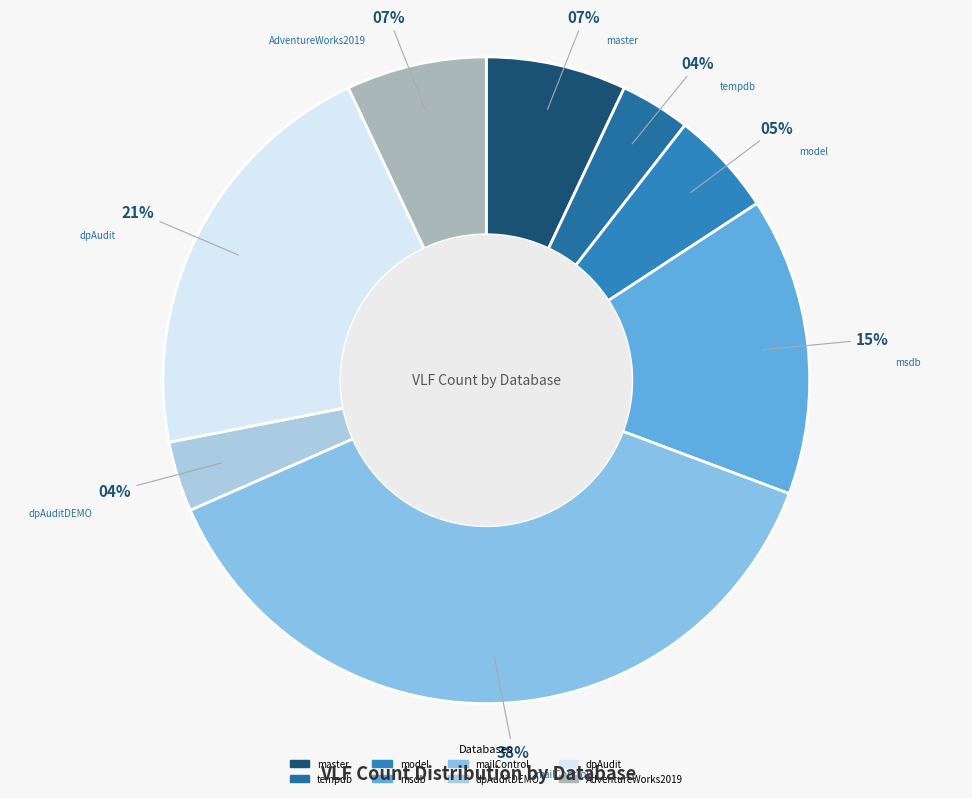

Rank the categories by value from lowest to highest.

tempdb, dpAuditDEMO, model, master, AdventureWorks2019, msdb, dpAudit, mailControl